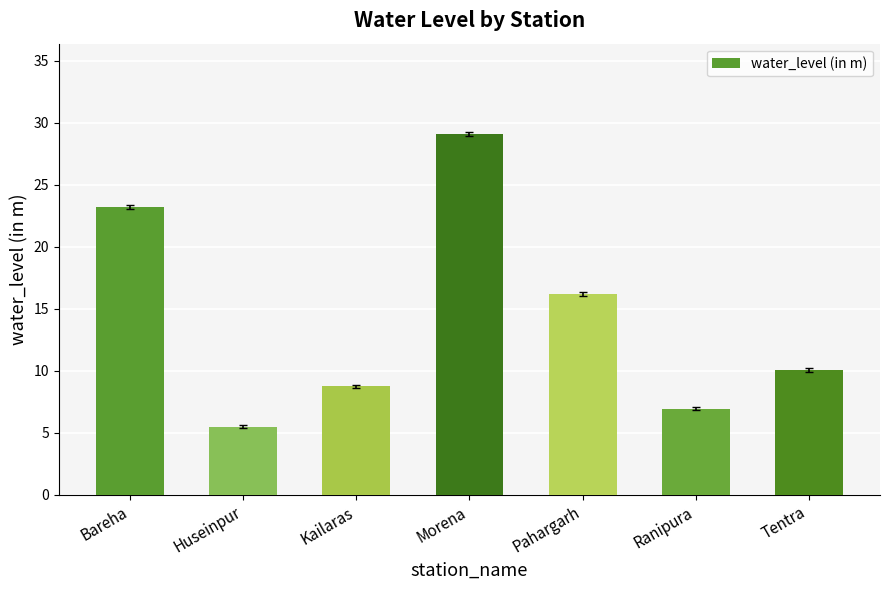

List the labels in order of value, smallest first.

Huseinpur, Ranipura, Kailaras, Tentra, Pahargarh, Bareha, Morena